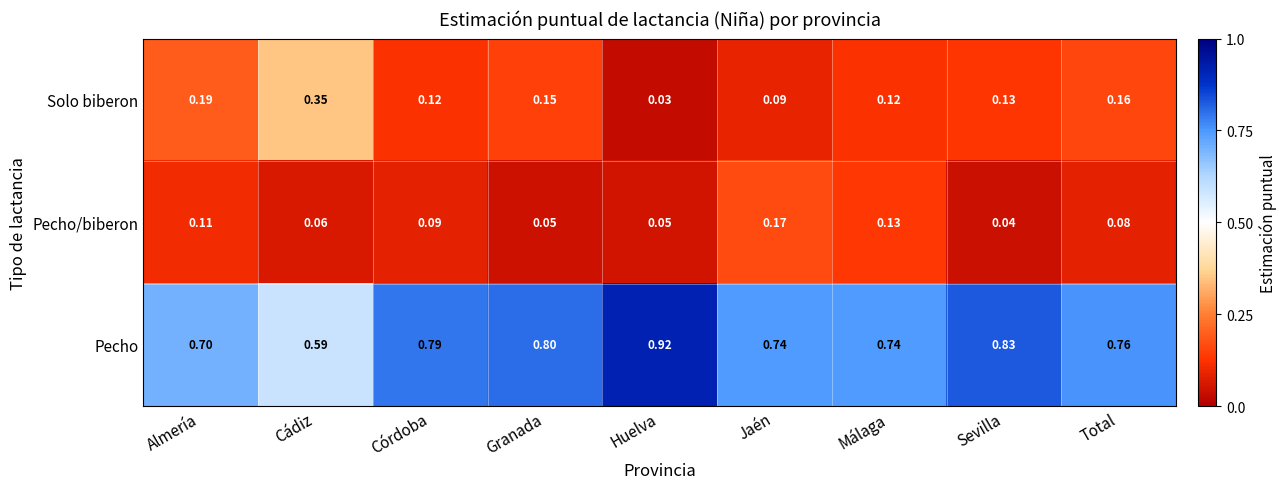

Which category has the lowest value across all series?

Huelva